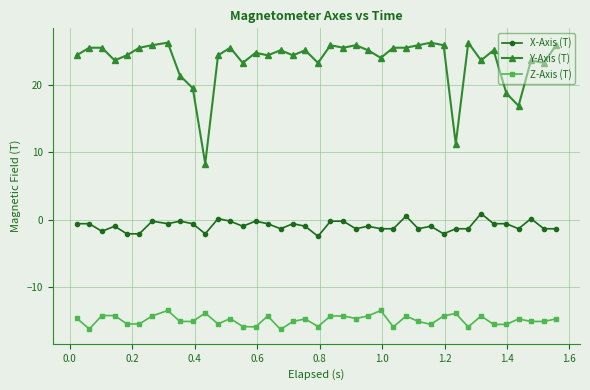

True or false: X-Axis (T) and Z-Axis (T) cross at least once.

False